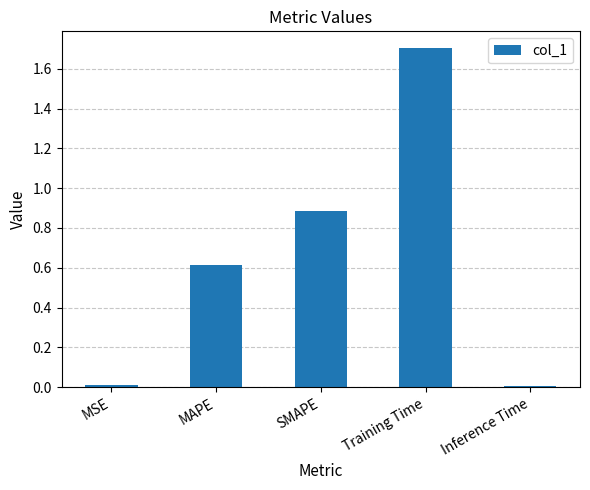

What is the difference between the maximum and second lowest values?

1.7